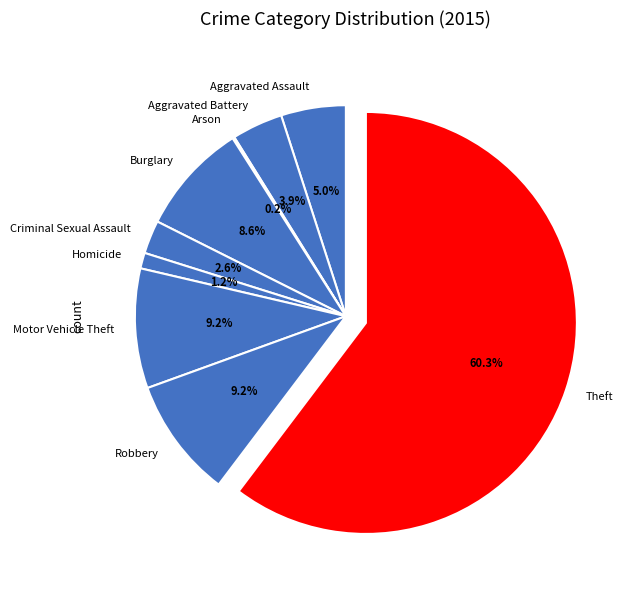

To the nearest percent, what is the combined percentage of Criminal Sexual Assault and Aggravated Battery?

6%